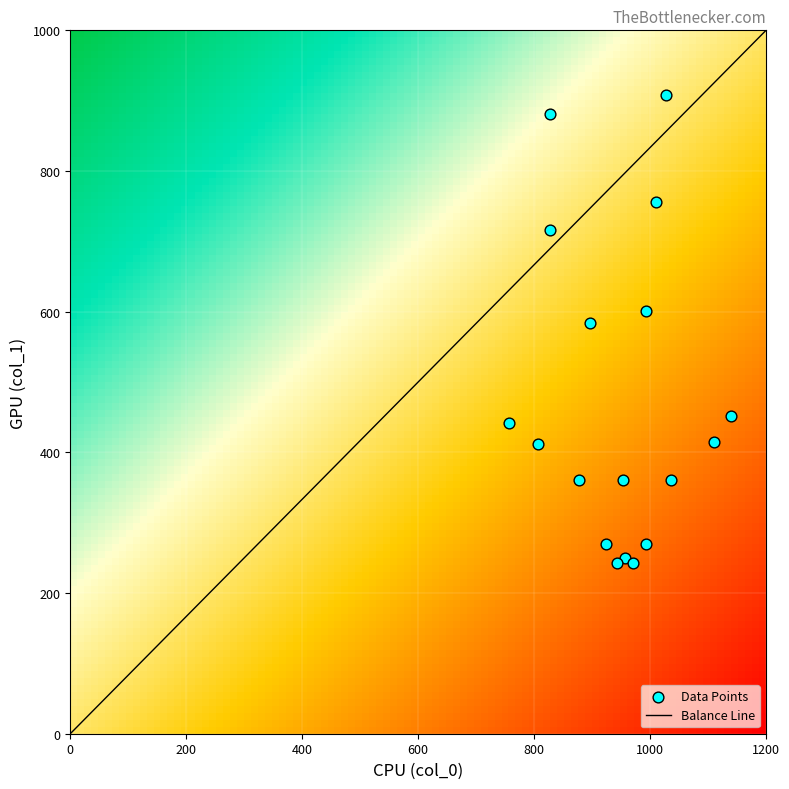

What is the range of Y values (max minus min)?

664.9